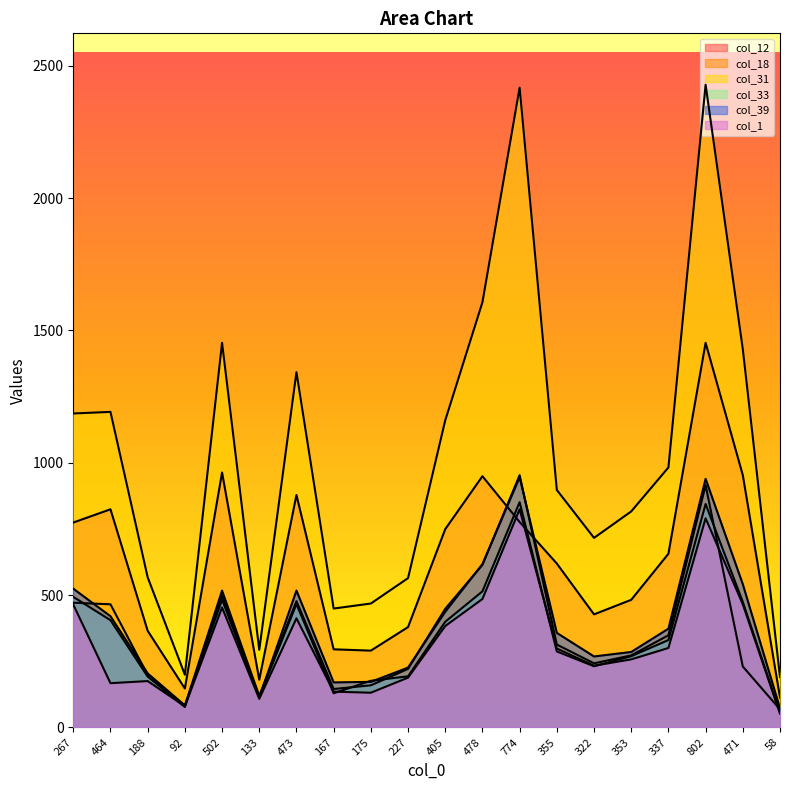

What is the label of the 11th point from the left?

405